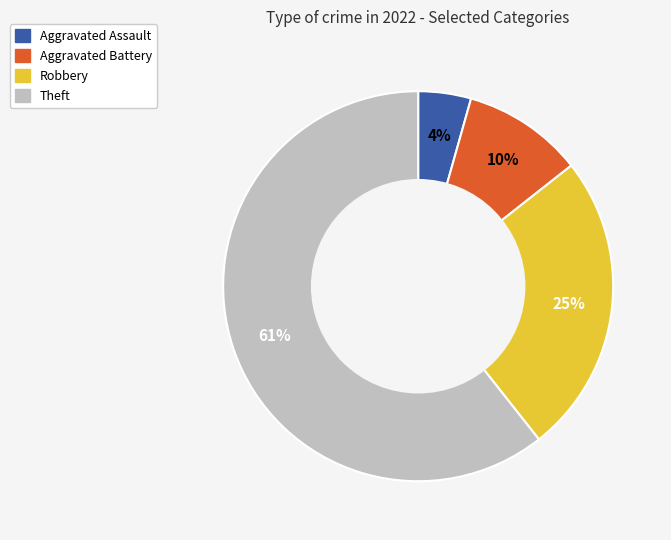

To the nearest percent, what portion does Aggravated Battery represent?

10%